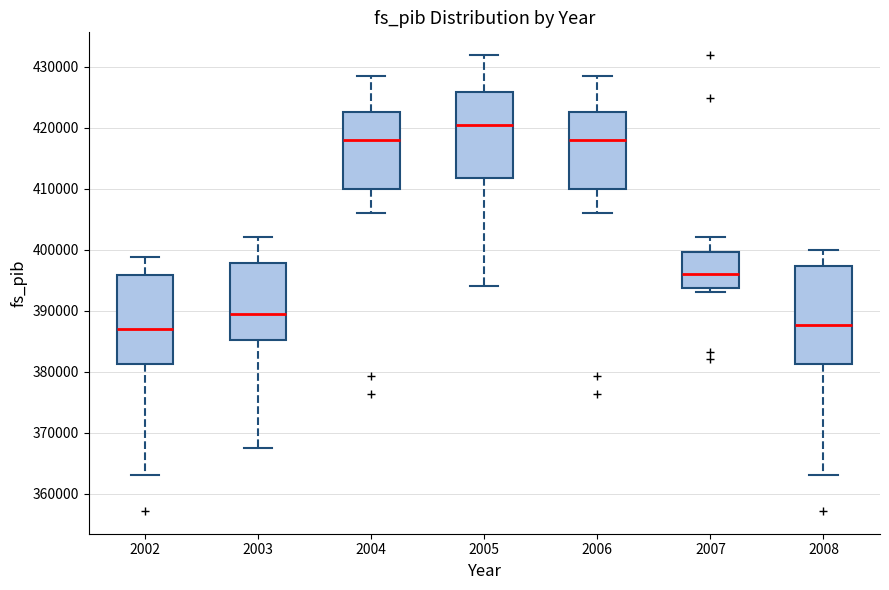

Comparing the boxes themselves (not the whiskers), which one is the tallest?

2008